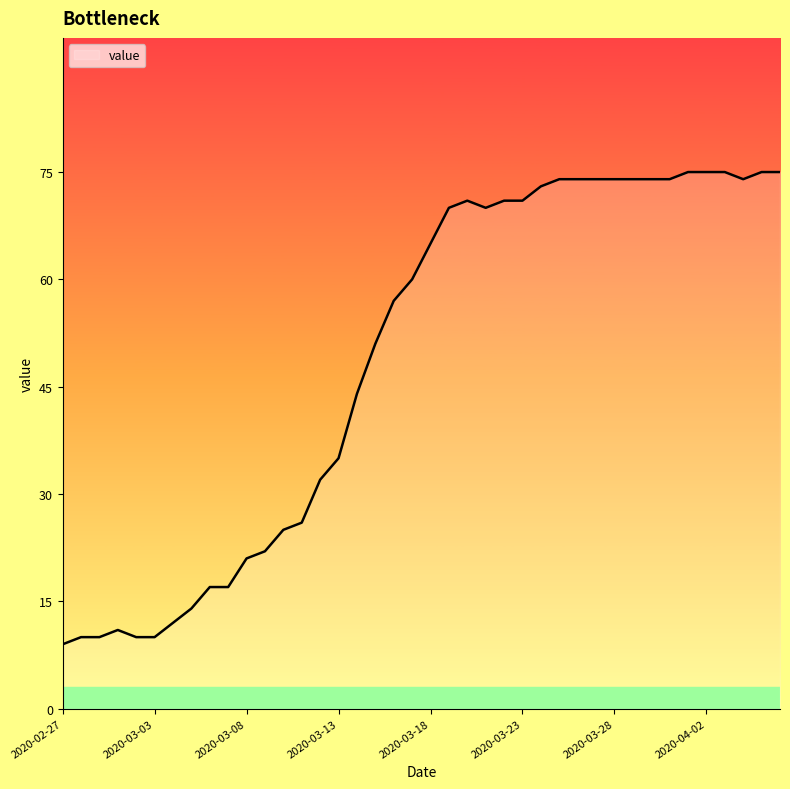

Does the chart have visible grid lines?

No